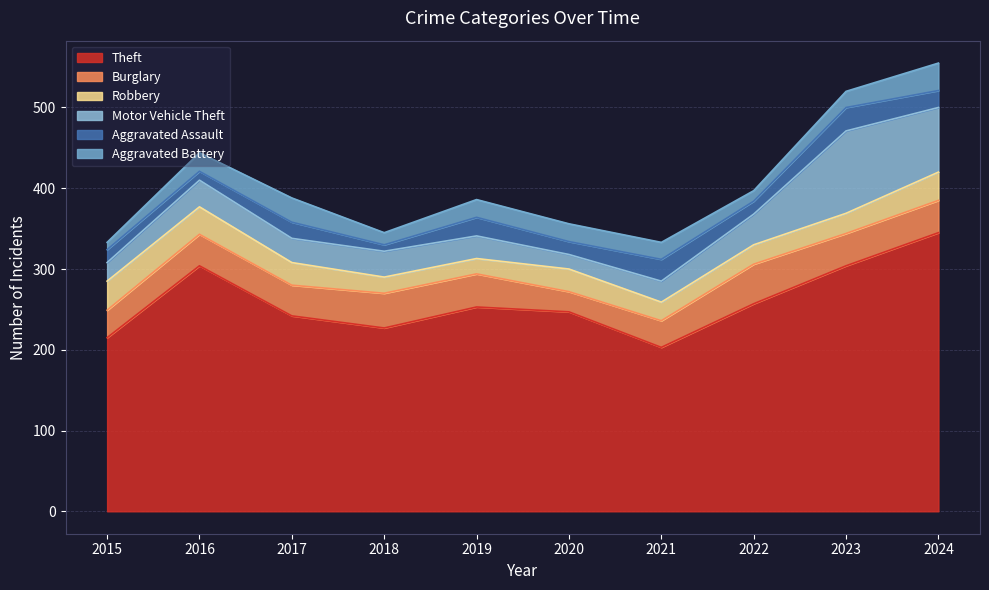

In Theft, how many points are higher than both neighbors (excluding endpoints)?

2